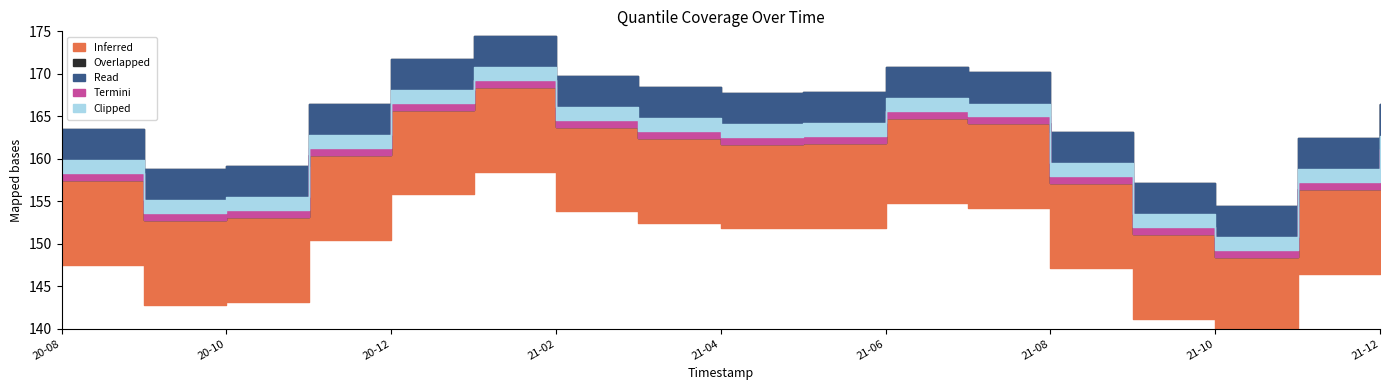

Which label corresponds to the smallest value in the chart?

2021-10-01